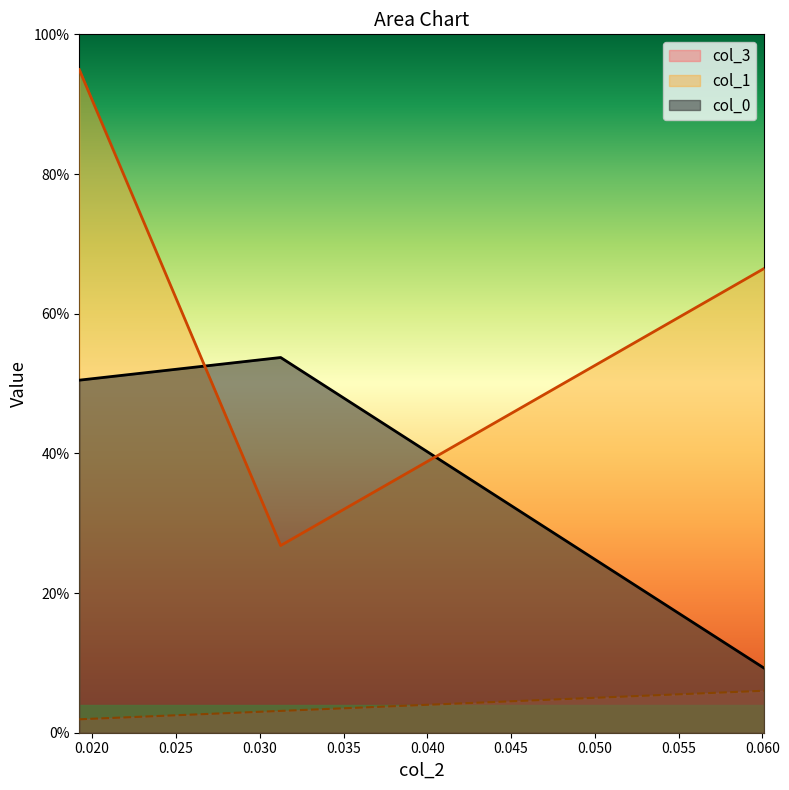

Is the value of col_1 at 0.0192308 greater than the value of col_3 at 0.0192308?

Yes